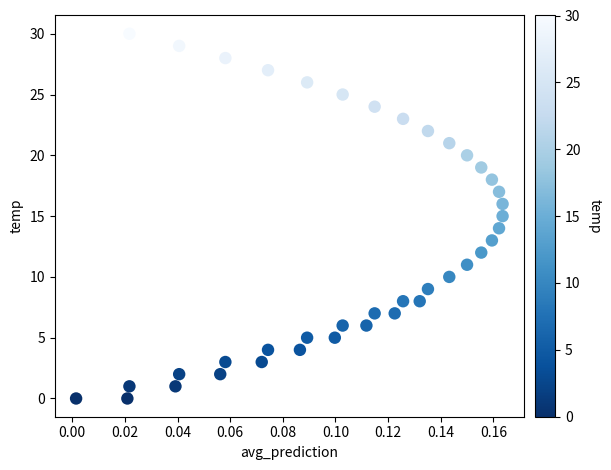

What is the range of Y values (max minus min)?

30